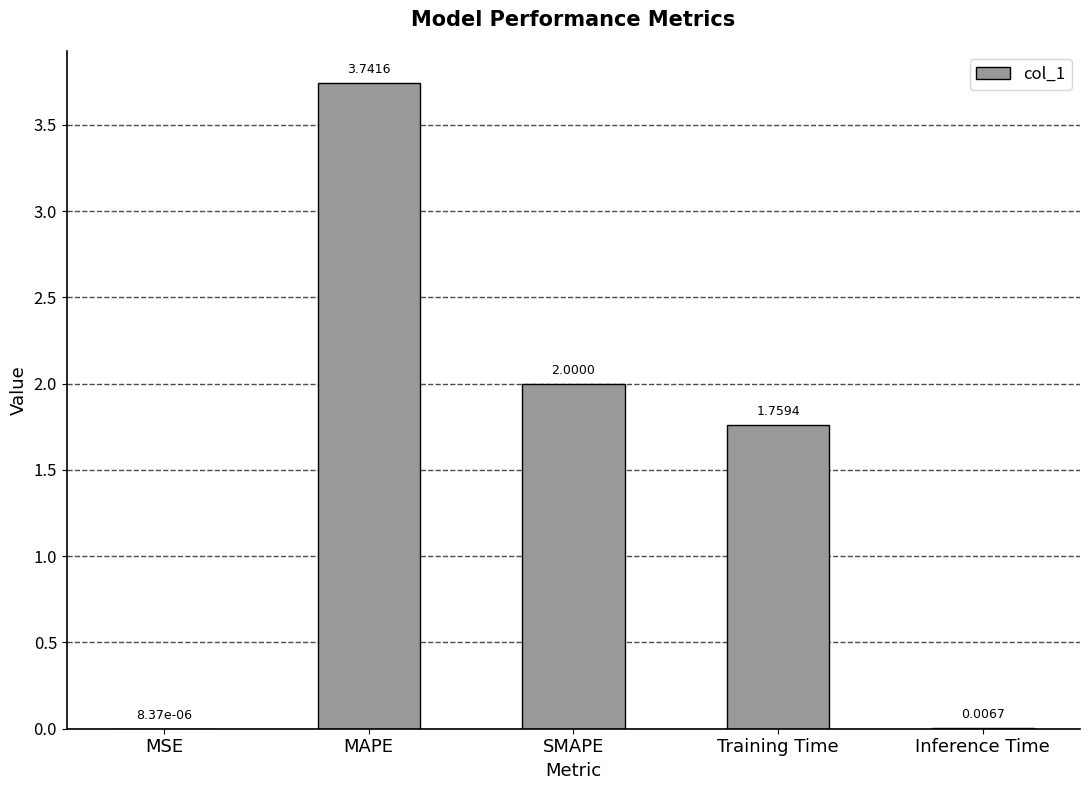

What is the change in value from MSE to Training Time?

+1.8